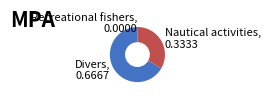

Is the sum of Divers, 0.6667 and Nautical activities, 0.3333 greater than half?

Yes